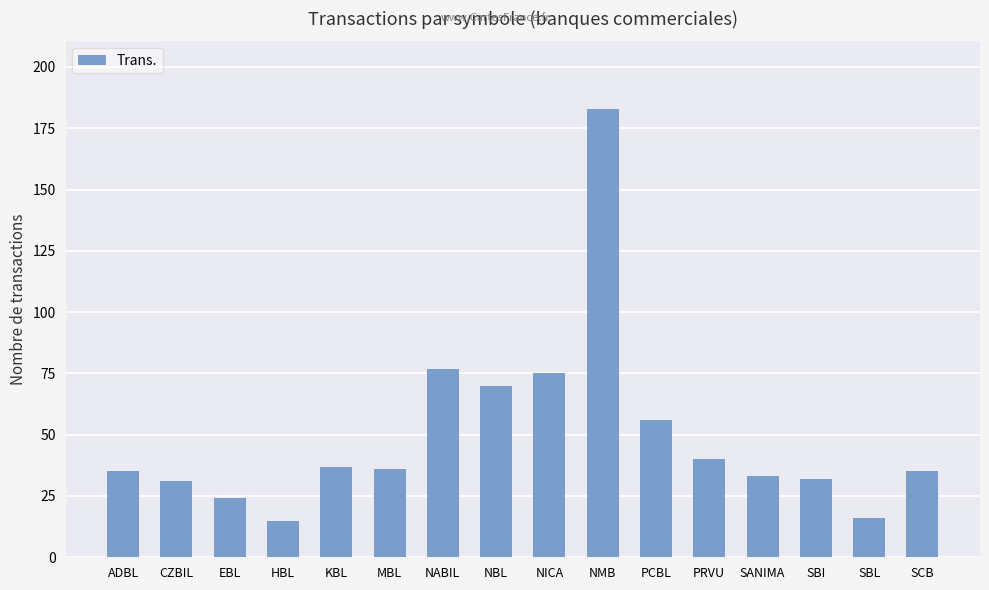

Where does the data first go above 36?

KBL